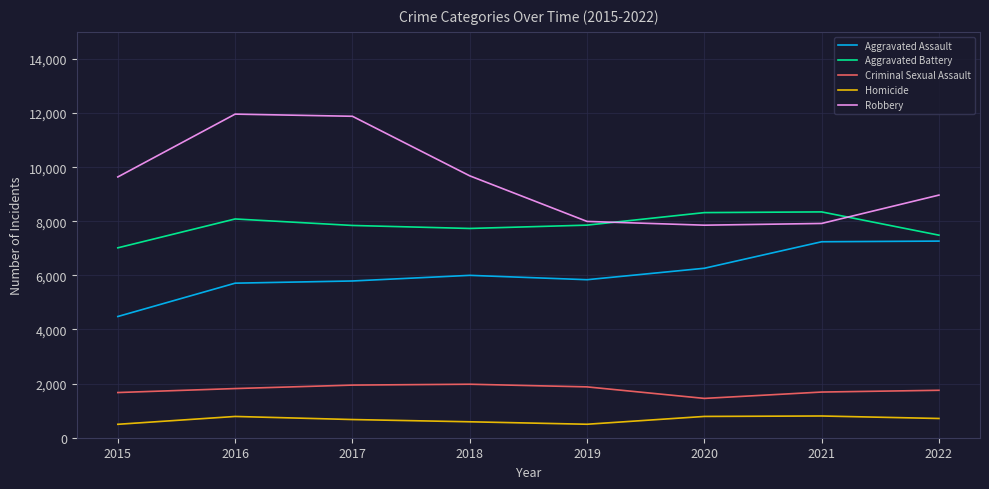

What is the average value of the Criminal Sexual Assault series?

1773